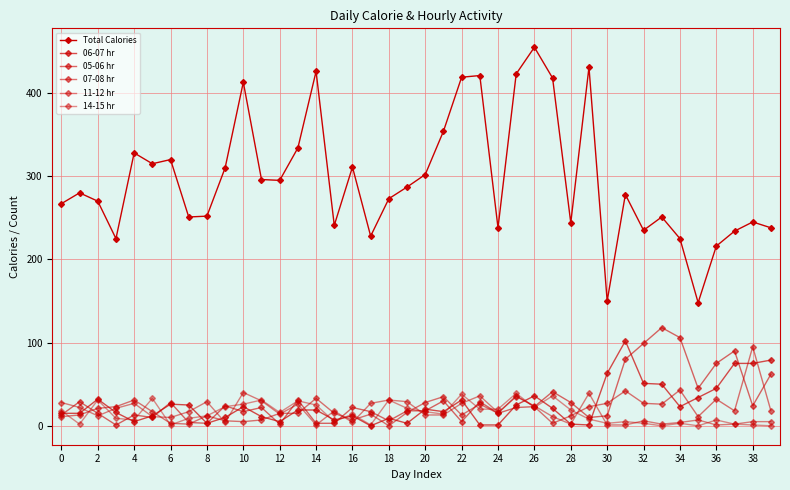

Which category has the highest value in the 05-06 hr series?

33